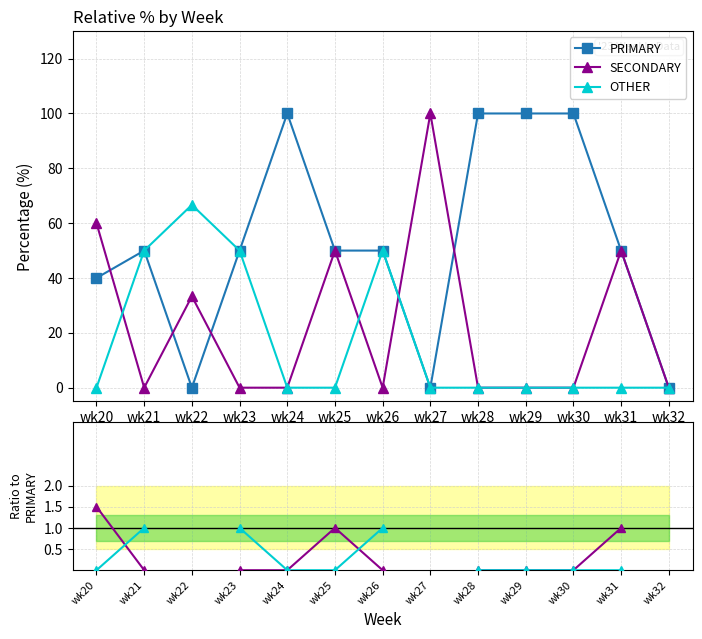

What is the maximum value for SECONDARY / PRIMARY?

1.5